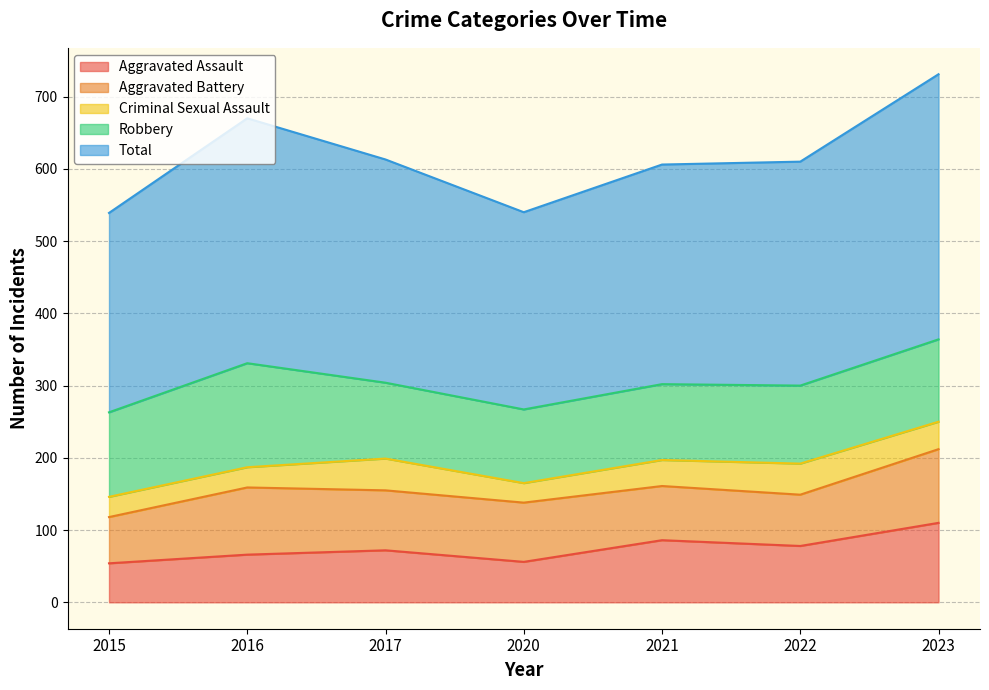

True or false: Robbery and Criminal Sexual Assault cross at least once.

False